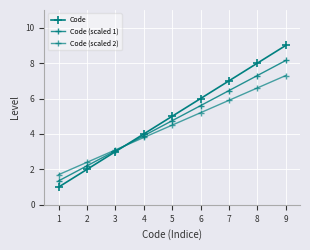

Is this an area chart (filled region under the line)?

No